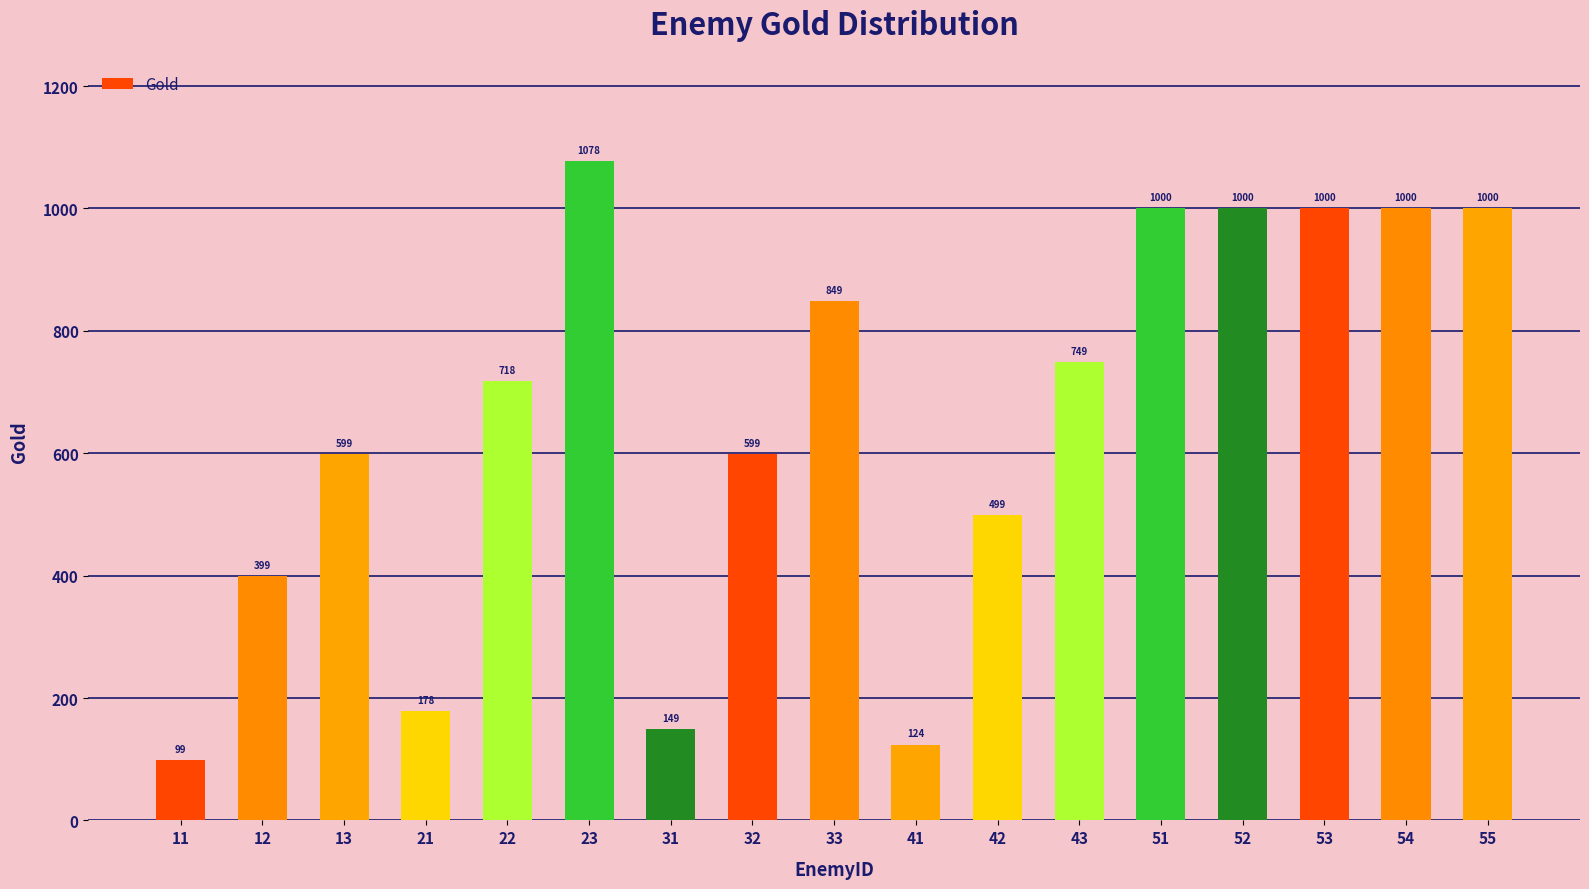

Which category has the lowest value across all series?

11